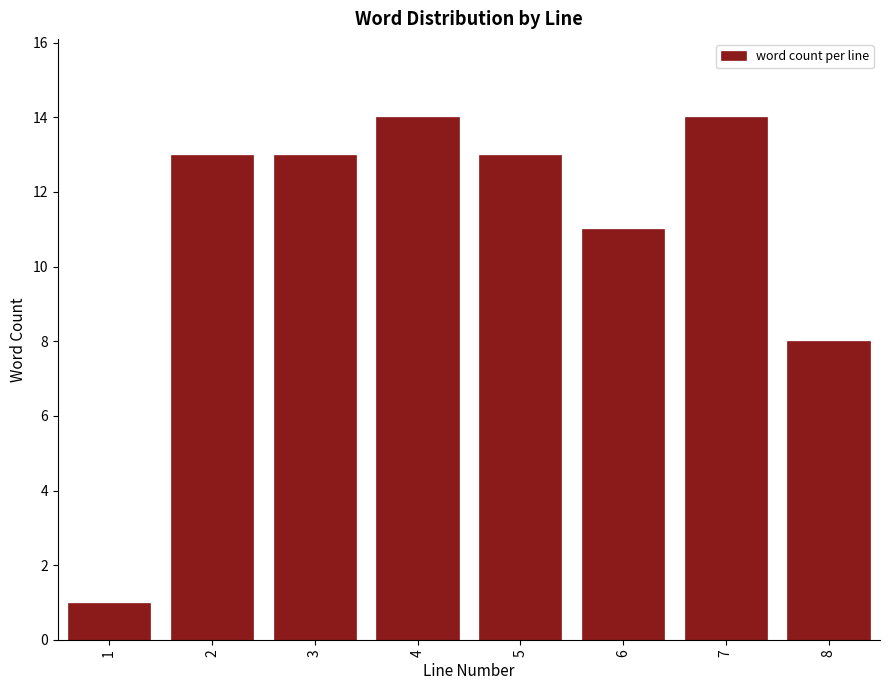

Reading right to left, extract all data points from this chart.

8=8	7=14	6=11	5=13	4=14	3=13	2=13	1=1